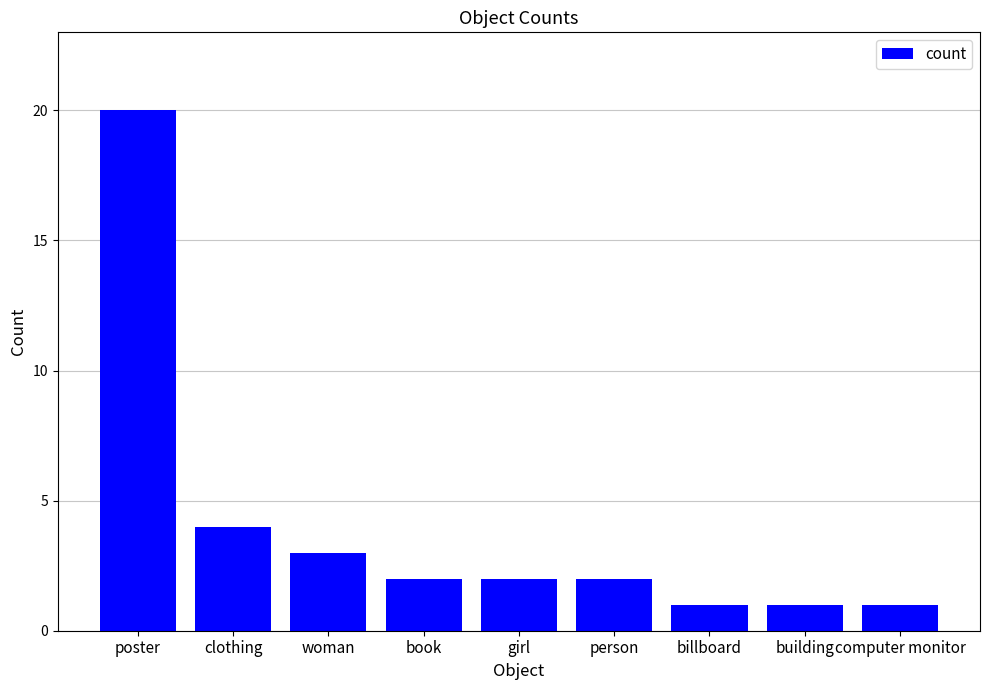

What is the ratio of the value at book to the value at building?

2.0